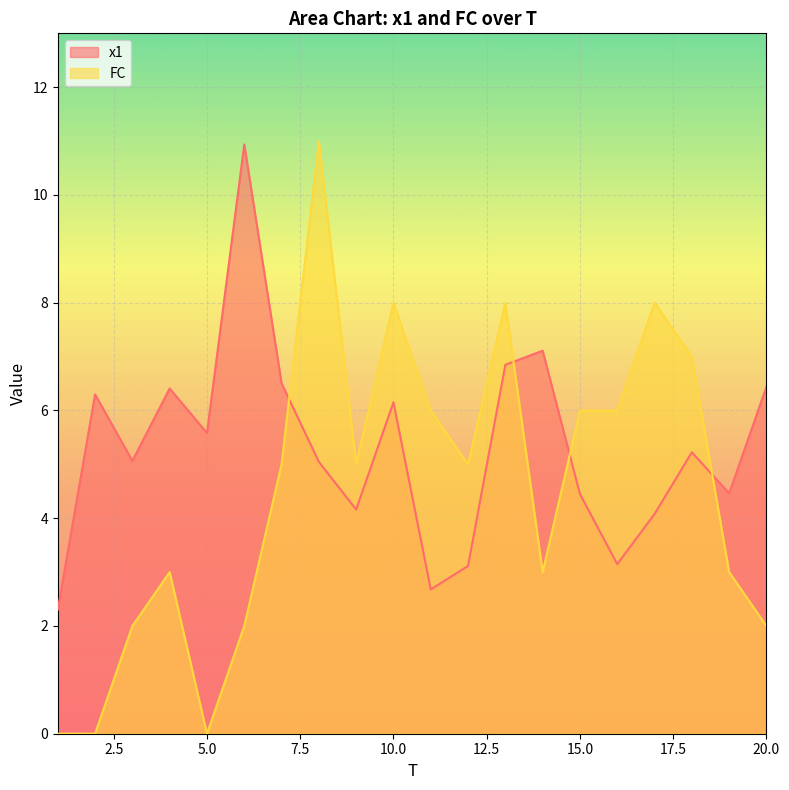

At which label does x1 reach its minimum?

1